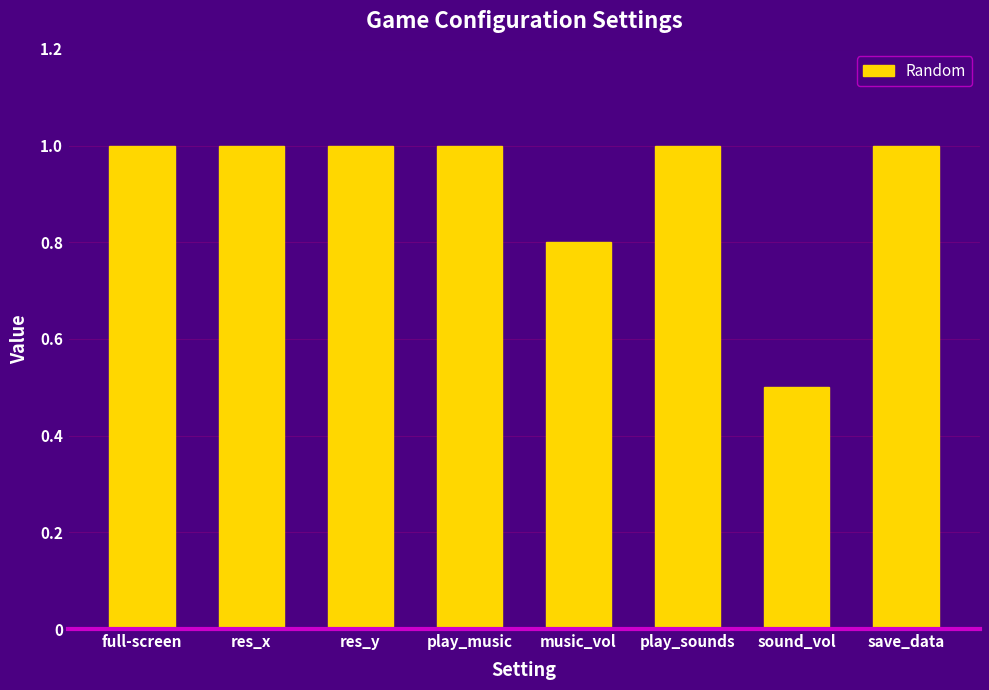

At which label is the value closest to 0?

sound_vol